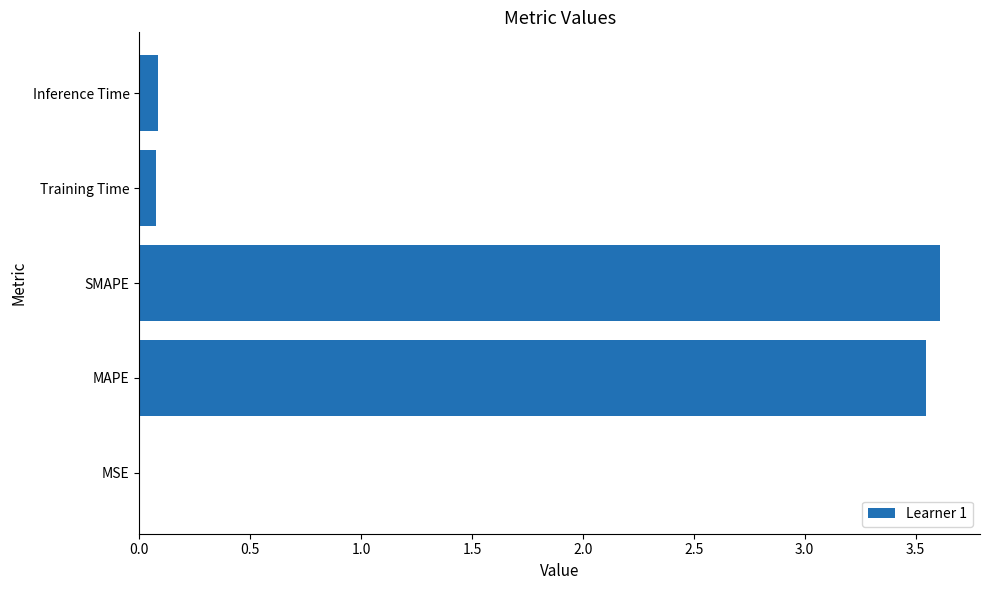

True or false: the data shows 2.2 at SMAPE.

False